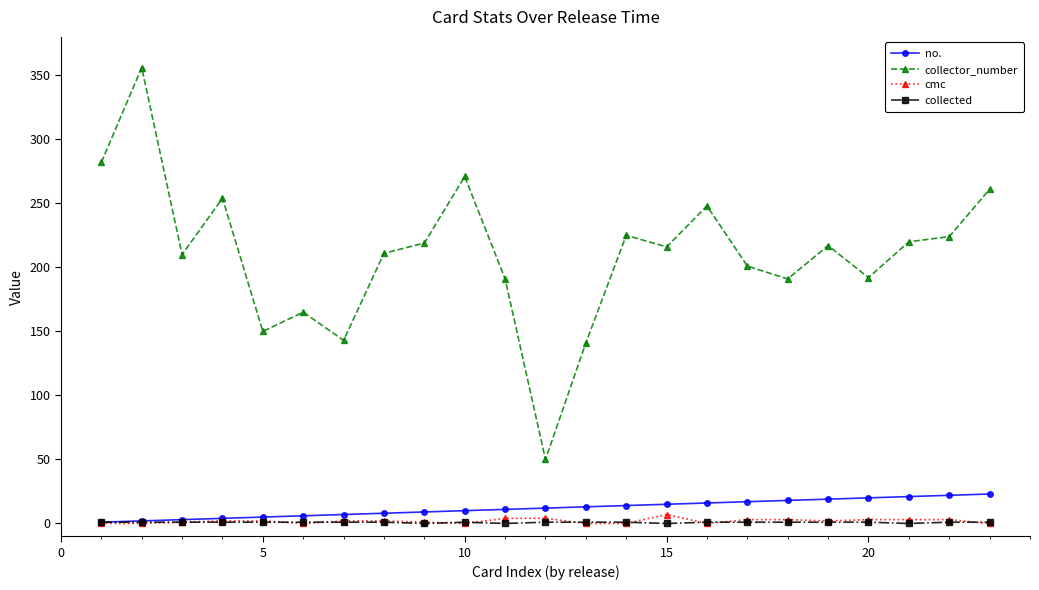

At how many categories does at least one series exceed 84?

22